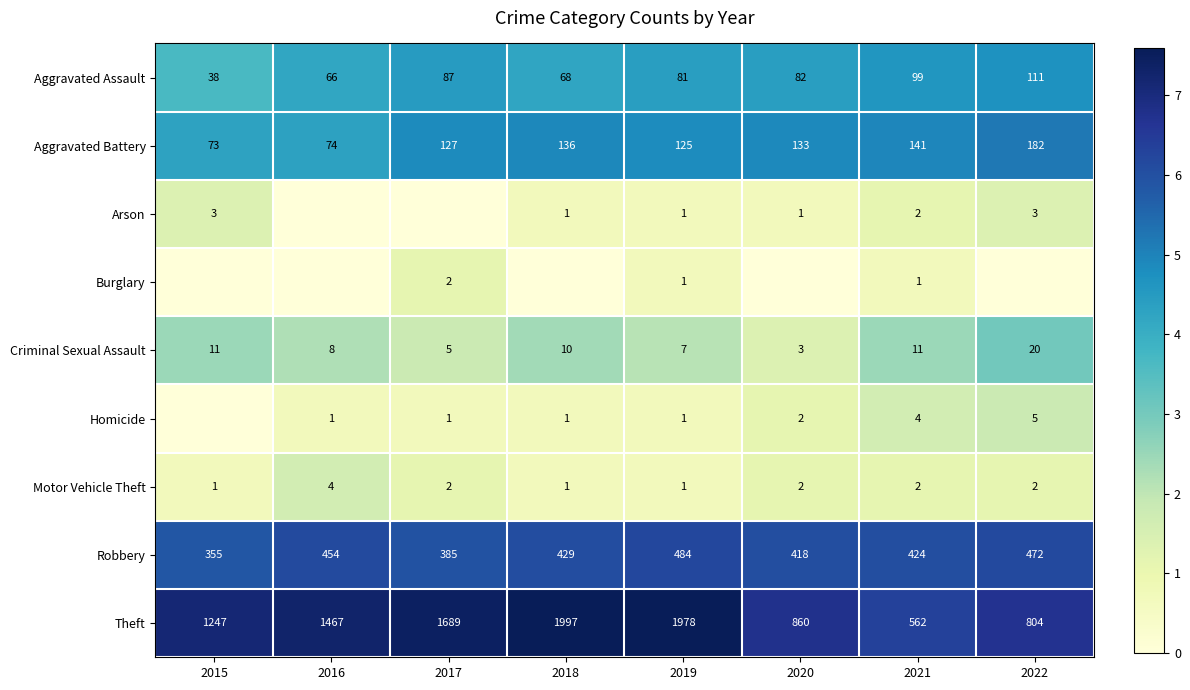

Is the value of Arson at 2020 greater than the value of Robbery at 2017?

No